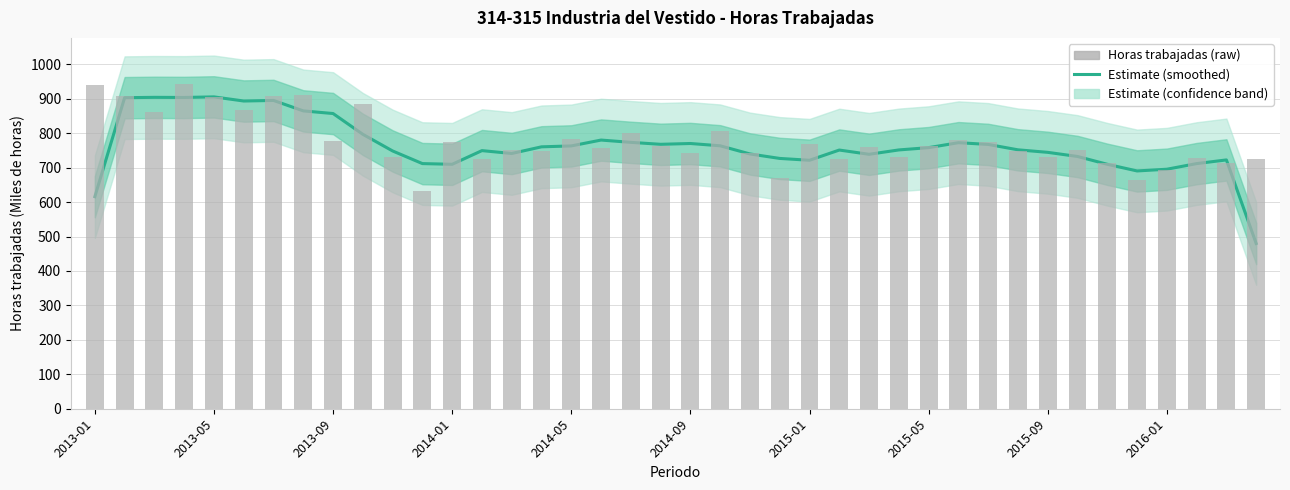

What is the approximate value of Estimate at 18?

773.3